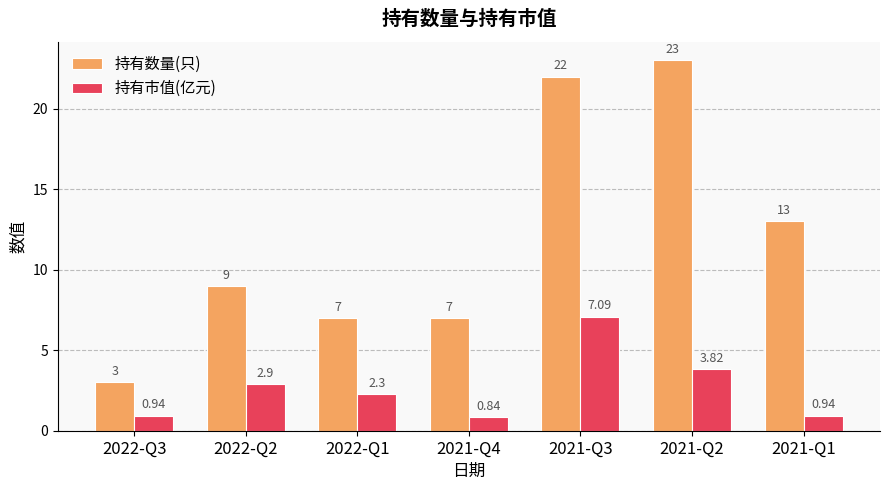

Rank the series by their average value, from lowest to highest.

持有市值(亿元), 持有数量(只)